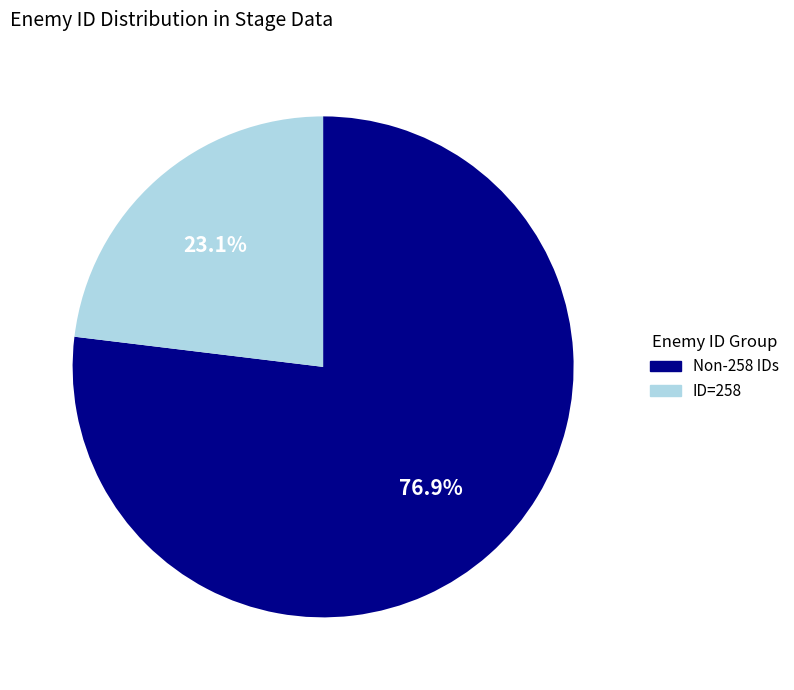

Combined, do Non-258 IDs and ID=258 account for over 50%?

Yes